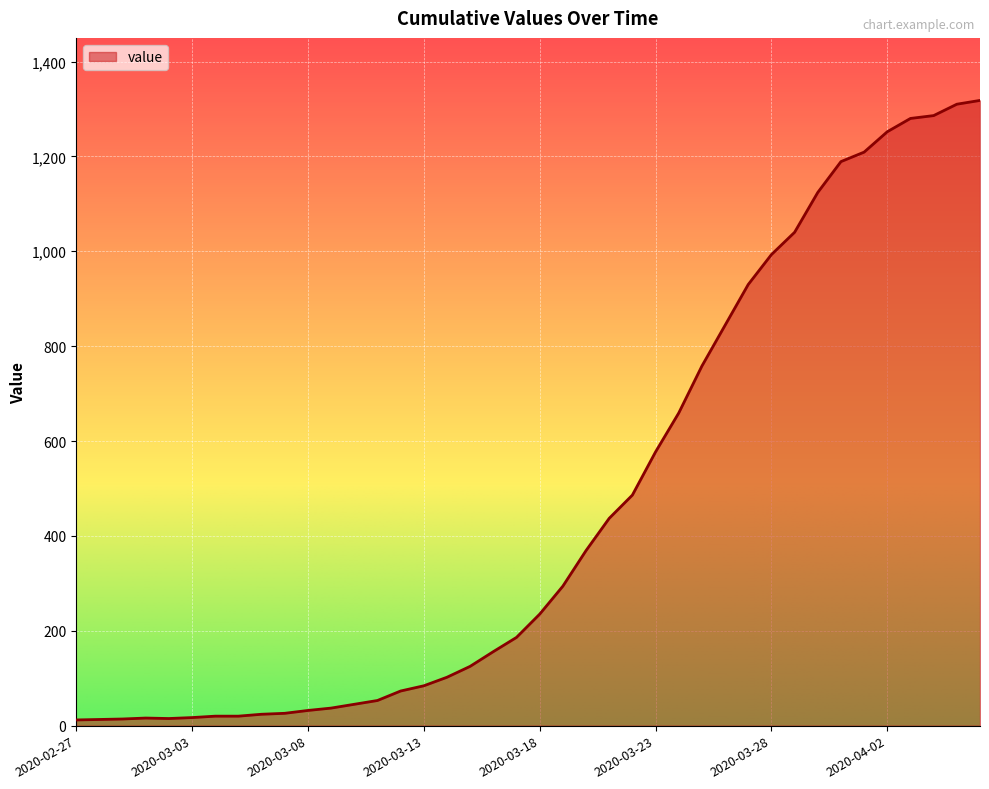

What is the difference between the maximum and minimum values?

1306